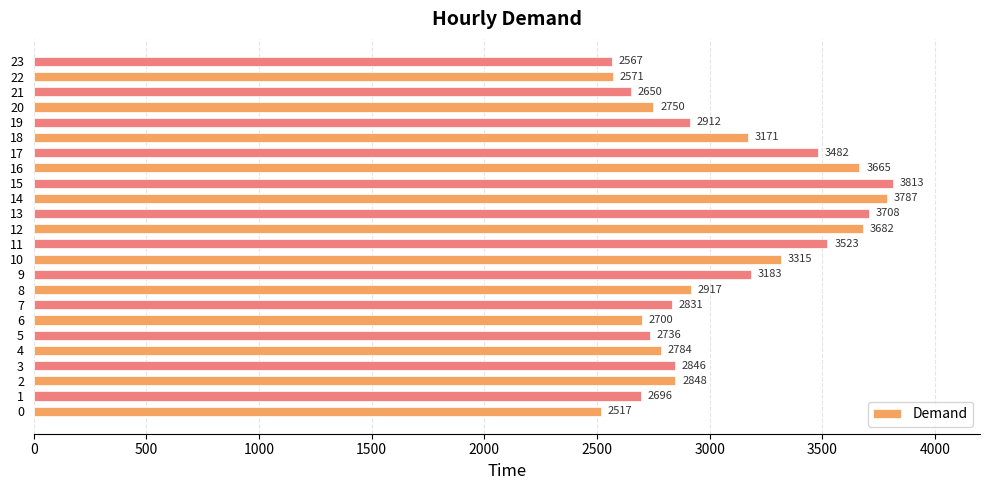

What is the approximate value at 6, to the nearest 50?

2700